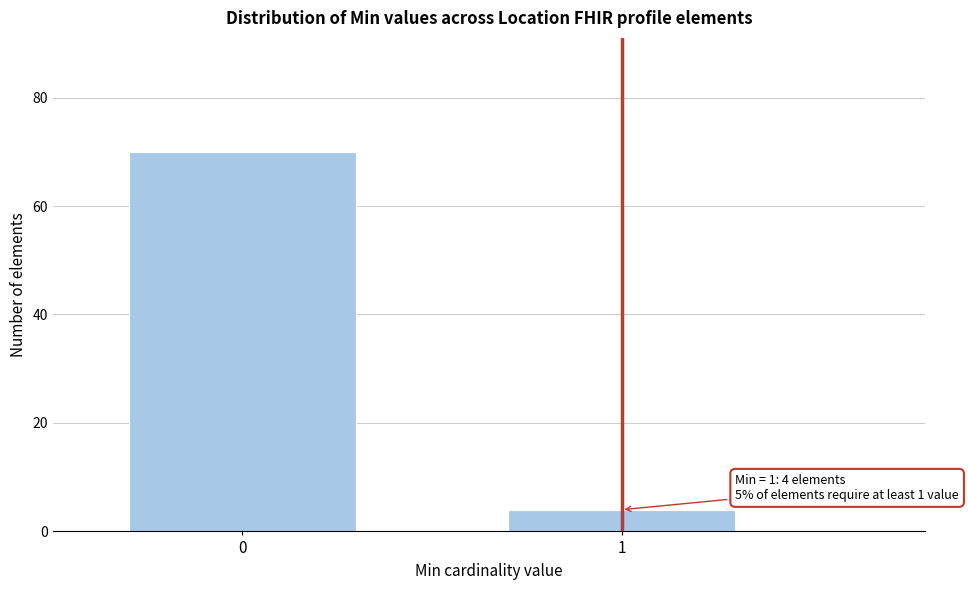

Reading left to right, what are all the values shown in this chart?

0=70	1=4